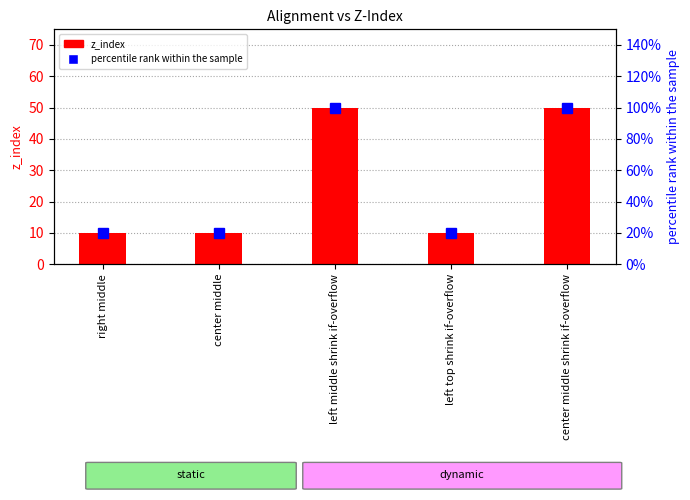

The value of z_index at center middle is 10. True or false?

True